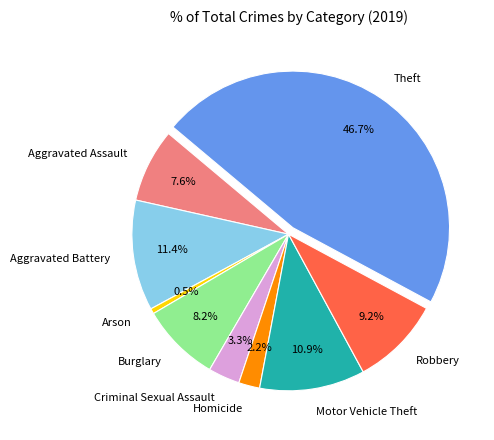

Rank the categories by value from lowest to highest.

Arson, Homicide, Criminal Sexual Assault, Aggravated Assault, Burglary, Robbery, Motor Vehicle Theft, Aggravated Battery, Theft